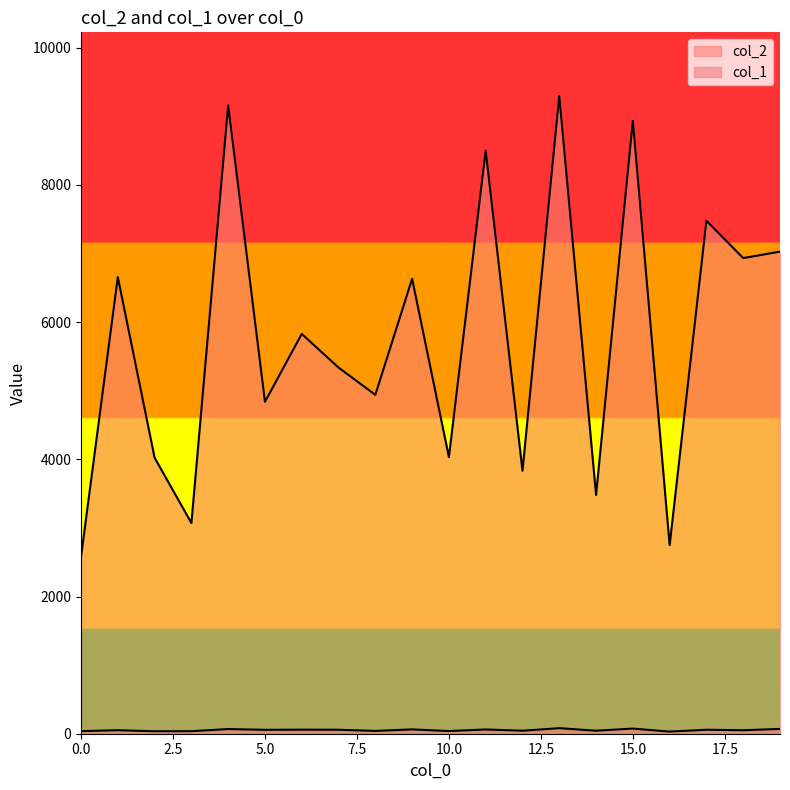

How many data points in col_2 are above 5828?

9